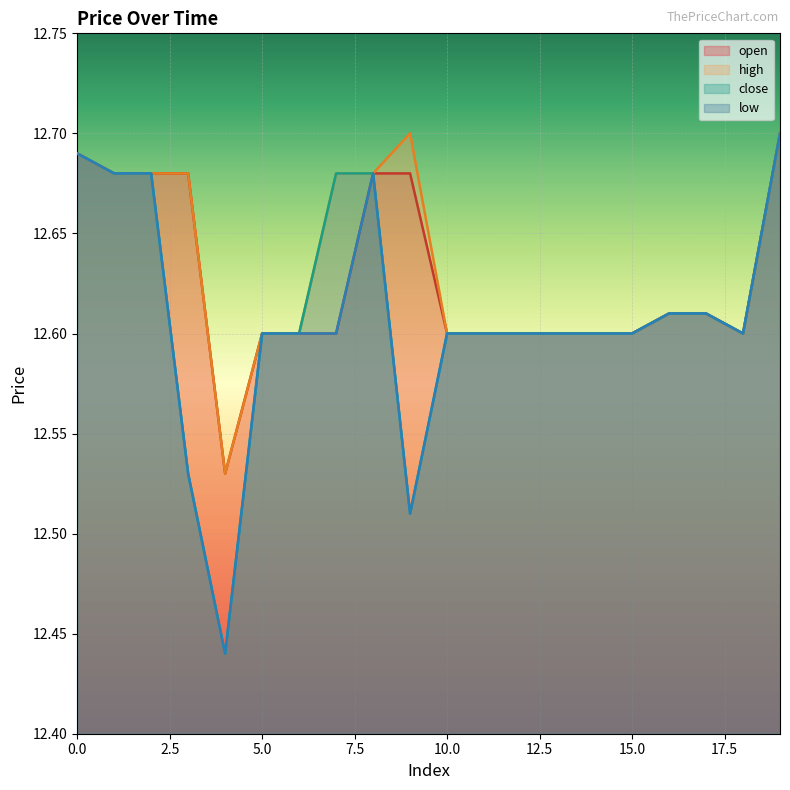

Reading left to right, what are all the values shown in this chart?

open: 12.7	12.7	12.7	12.7	12.5	12.6	12.6	12.6	12.7	12.7	12.6	12.6	12.6	12.6	12.6	12.6	12.6	12.6	12.6	12.7
high: 12.7	12.7	12.7	12.7	12.5	12.6	12.6	12.7	12.7	12.7	12.6	12.6	12.6	12.6	12.6	12.6	12.6	12.6	12.6	12.7
close: 12.7	12.7	12.7	12.5	12.4	12.6	12.6	12.7	12.7	12.5	12.6	12.6	12.6	12.6	12.6	12.6	12.6	12.6	12.6	12.7
low: 12.7	12.7	12.7	12.5	12.4	12.6	12.6	12.6	12.7	12.5	12.6	12.6	12.6	12.6	12.6	12.6	12.6	12.6	12.6	12.7